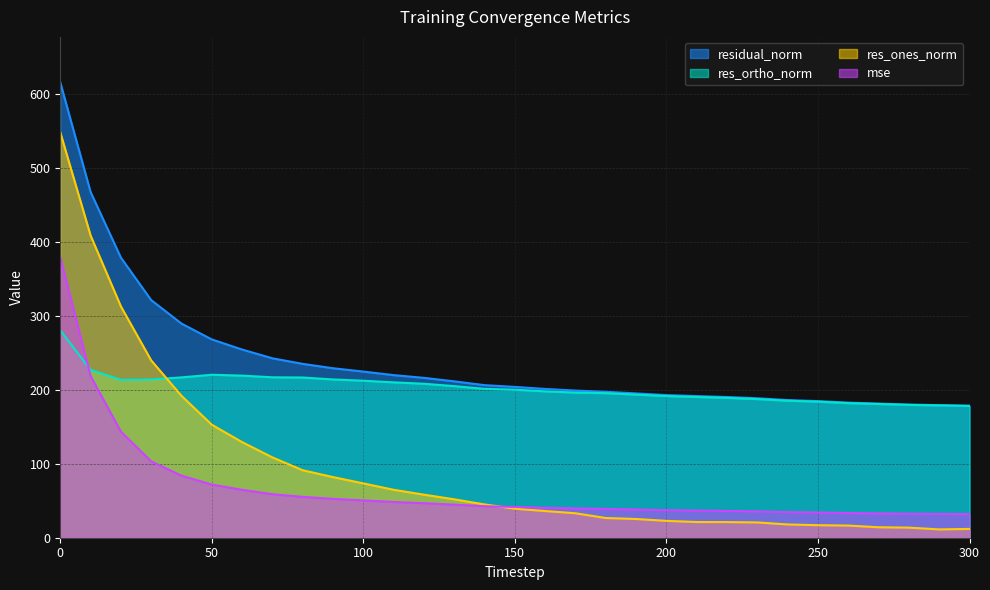

How many lines are shown in the chart?

4